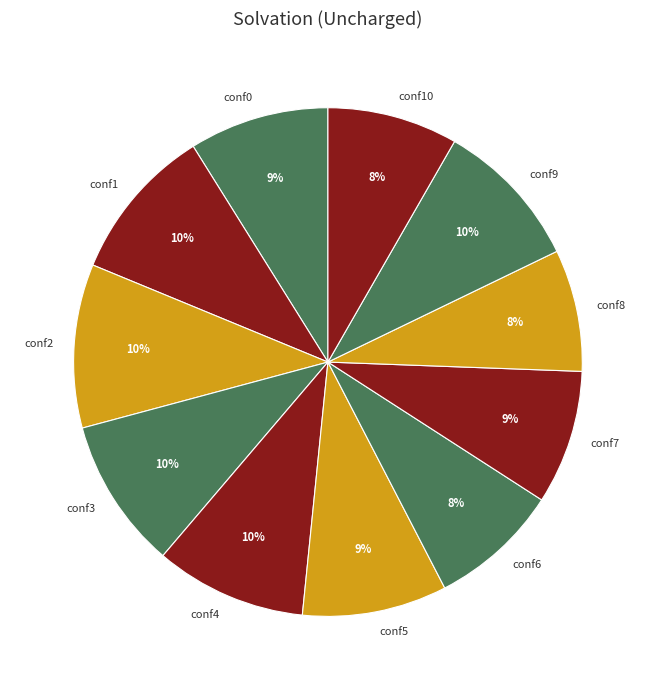

To the nearest percent, what percentage of the pie is conf2?

10%